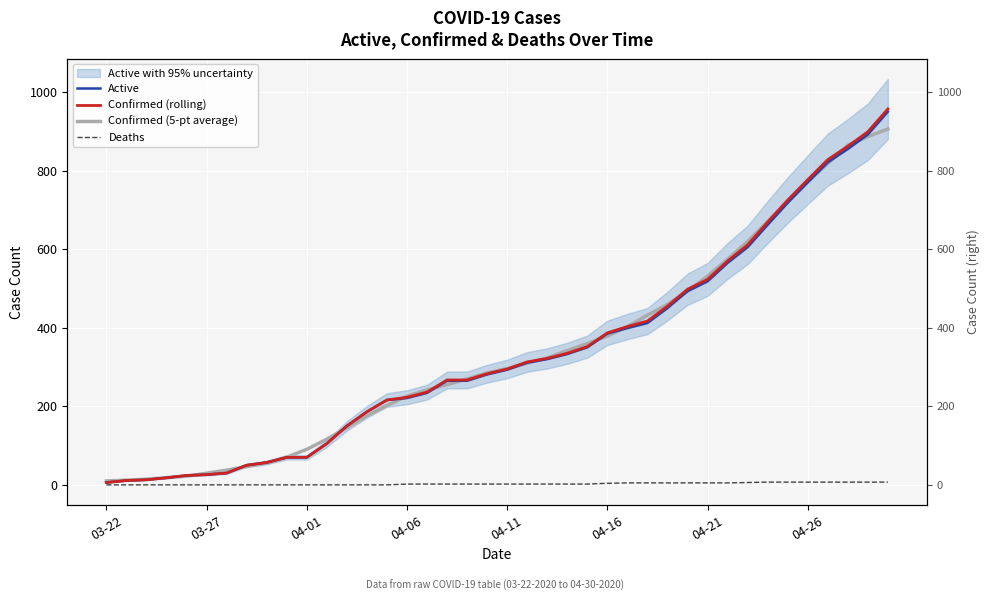

Rank the series by their maximum value, from highest to lowest.

Confirmed (rolling), Active, Confirmed (5-pt average), Deaths